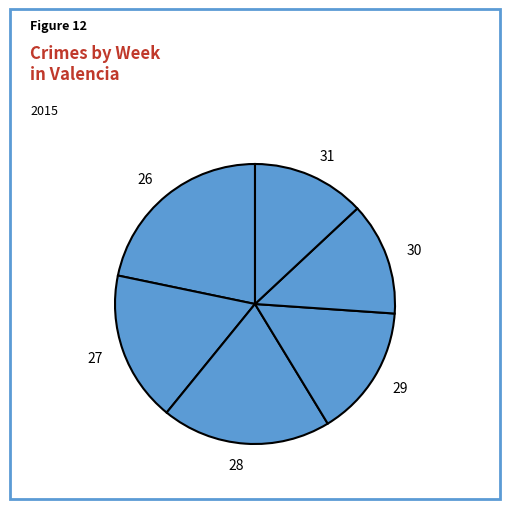

Is the sum of 29 and 30 greater than half?

No